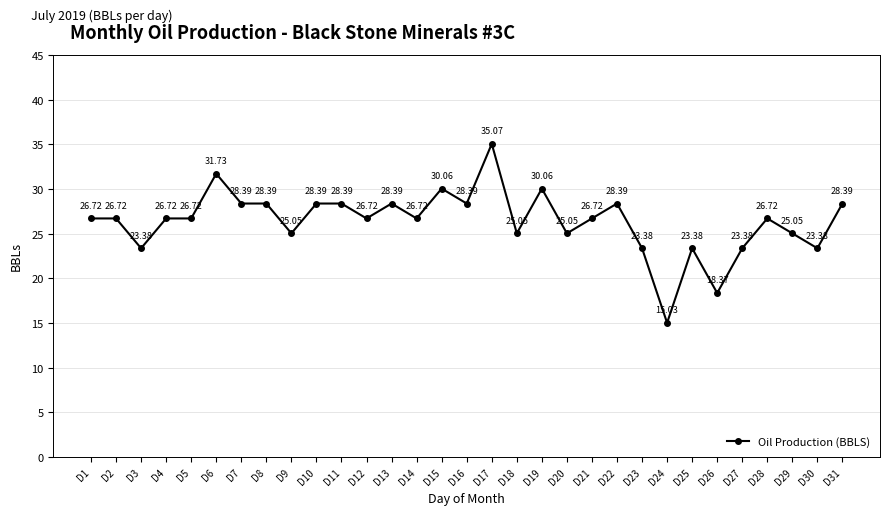

True or false: the data has more than 2 interior local peaks.

True